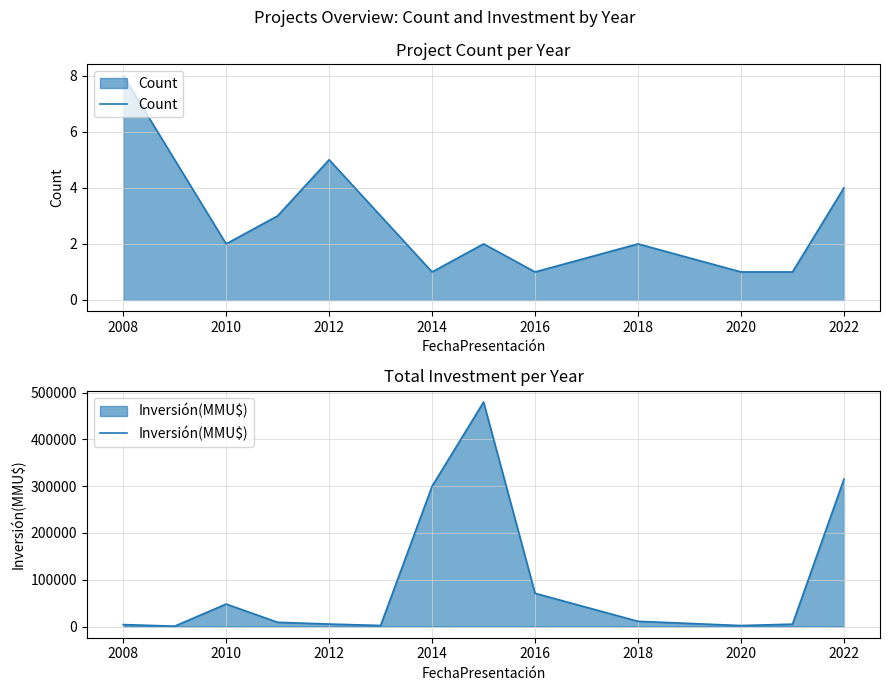

List the series in order of their peak value, highest first.

Inversión(MMU$), Count